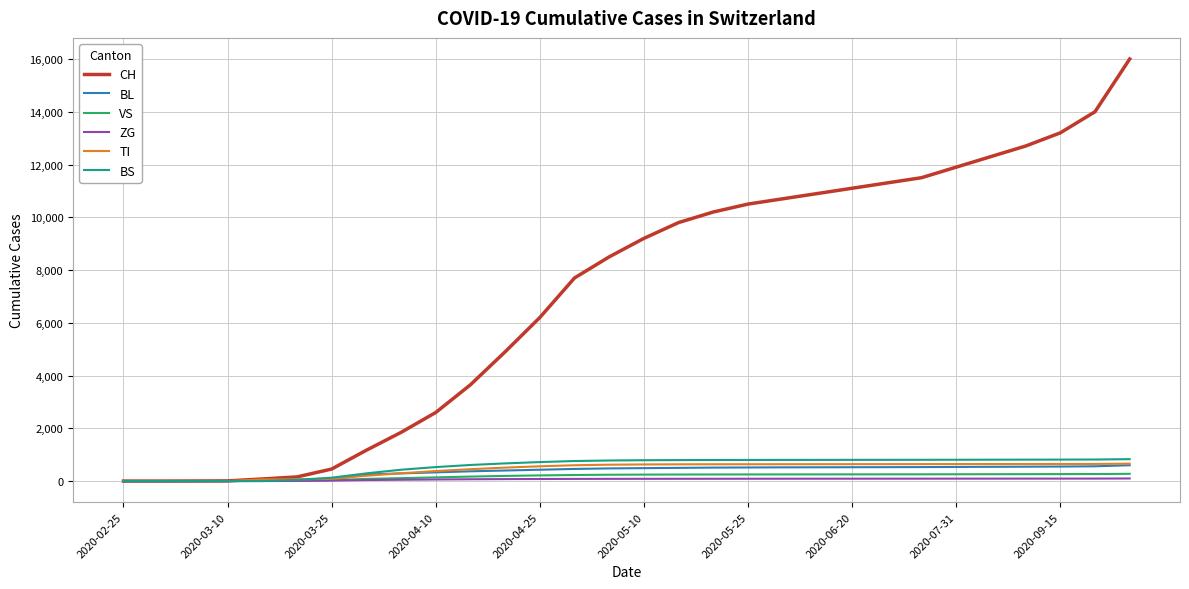

Which series has the largest total across all categories?

CH